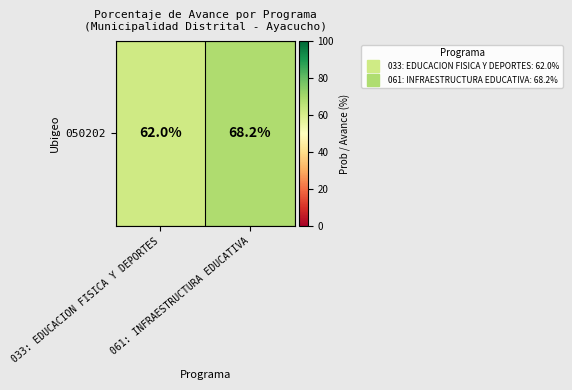

Is it true that the value at 061: INFRAESTRUCTURA EDUCATIVA is 68.2?

True